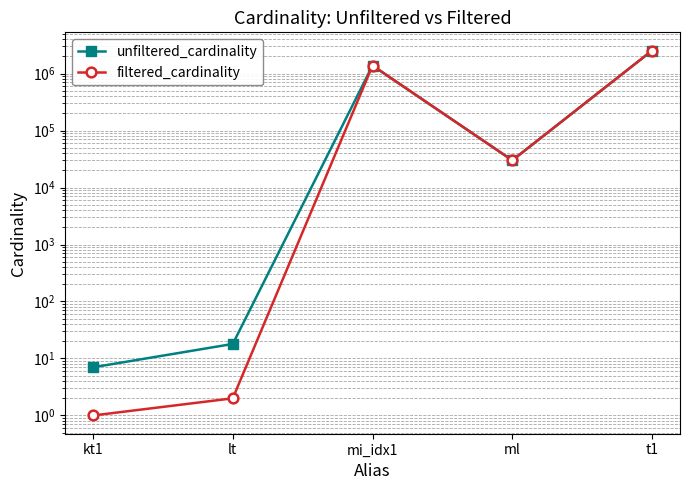

What is the greatest value displayed?

2528312